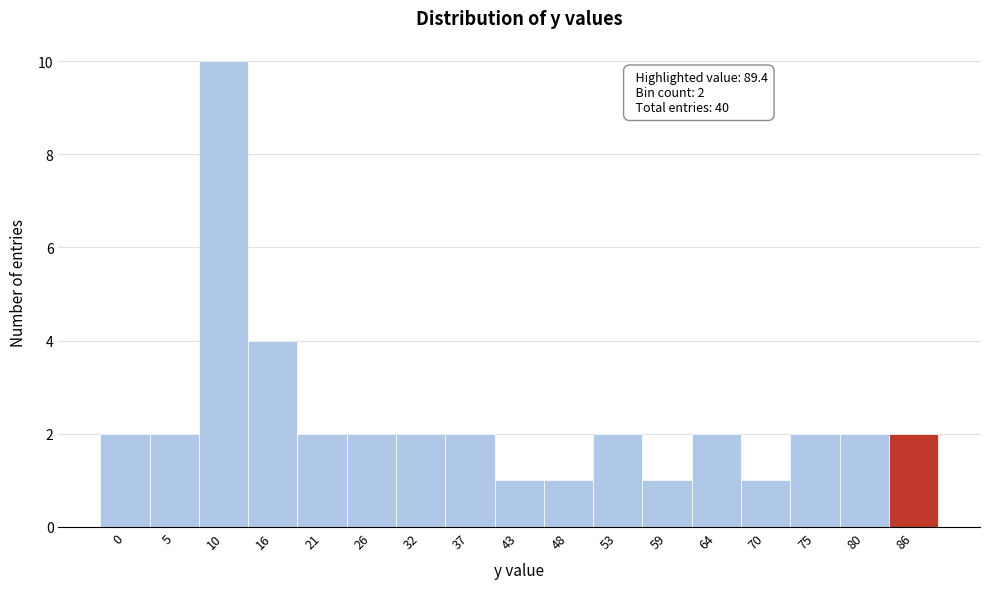

Reading left to right, transcribe all the data shown in this chart.

2	2	10	4	2	2	2	2	1	1	2	1	2	1	2	2	2